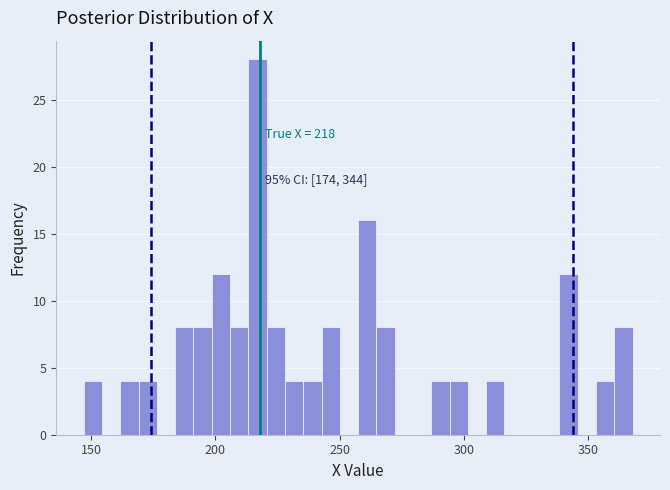

Read against the x-axis, roughly where is the centre of the tallest bar?

215